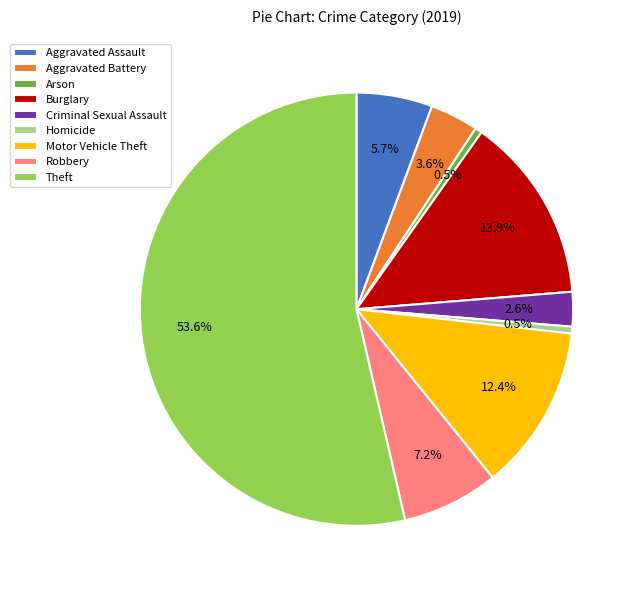

To the nearest percent, what portion does Robbery represent?

7%